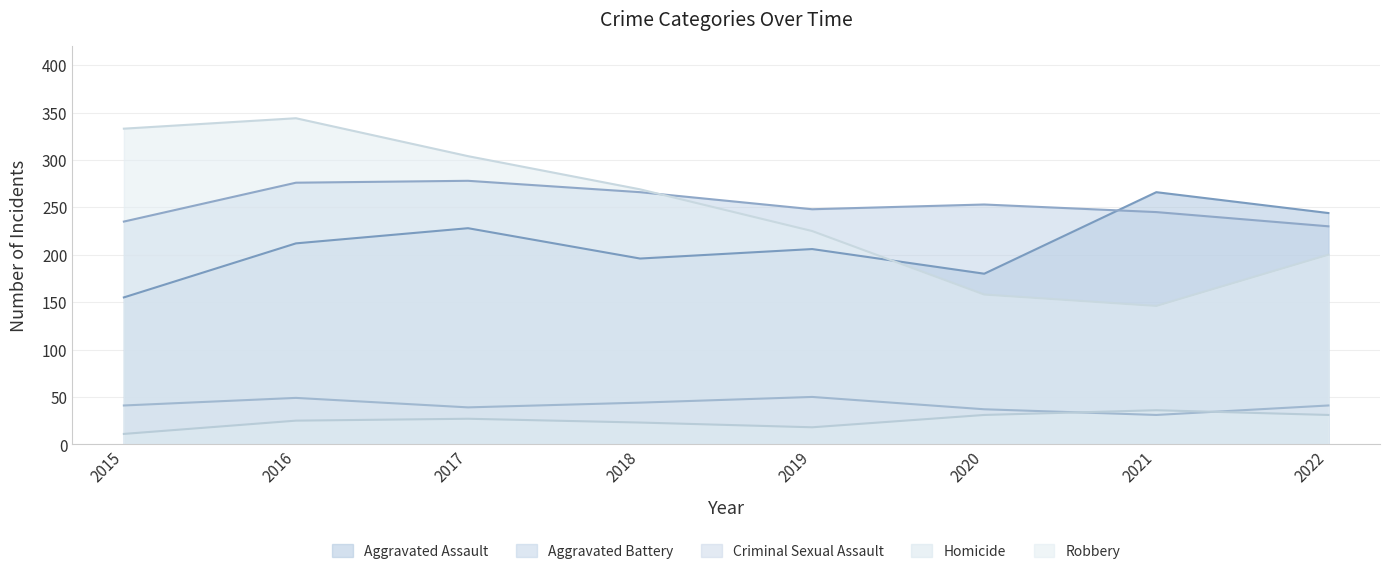

True or false: Homicide has a value of 31 at 2022.

True